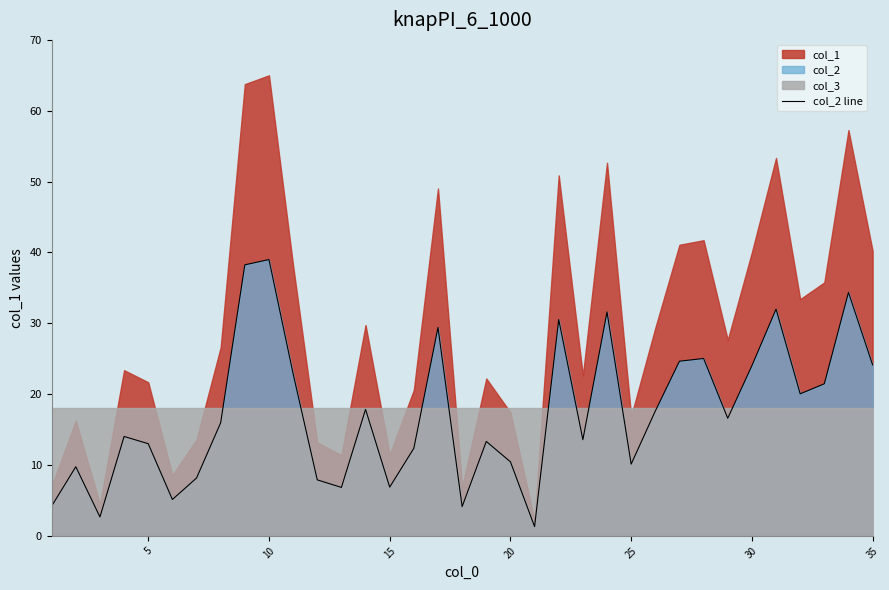

Is it true that col_2 line equals 23.3 at 10?

False